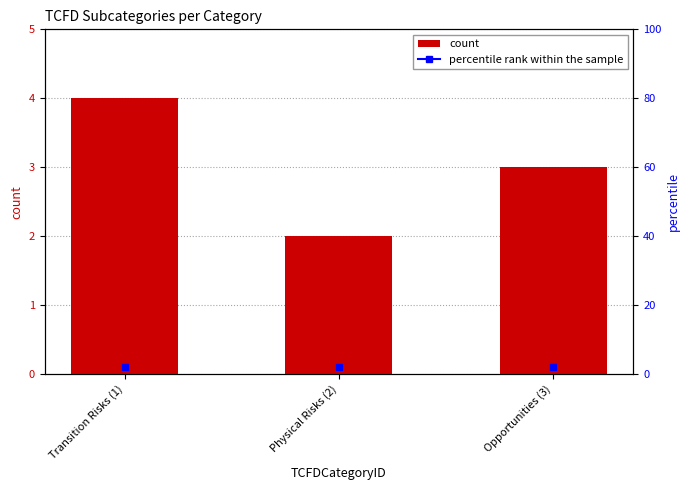

Is it true that the value at Physical Risks (2) is 3?

False